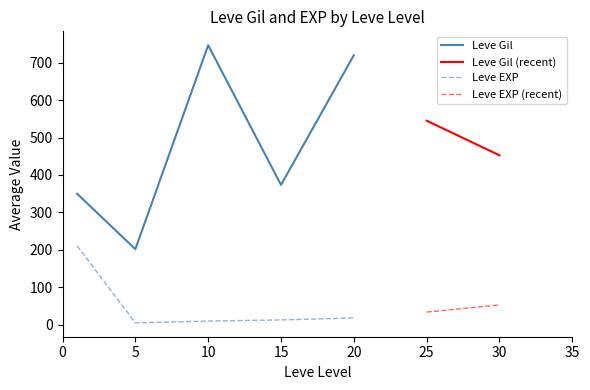

Is the value of Leve EXP at 15 greater than the value of Leve Gil at 25?

No